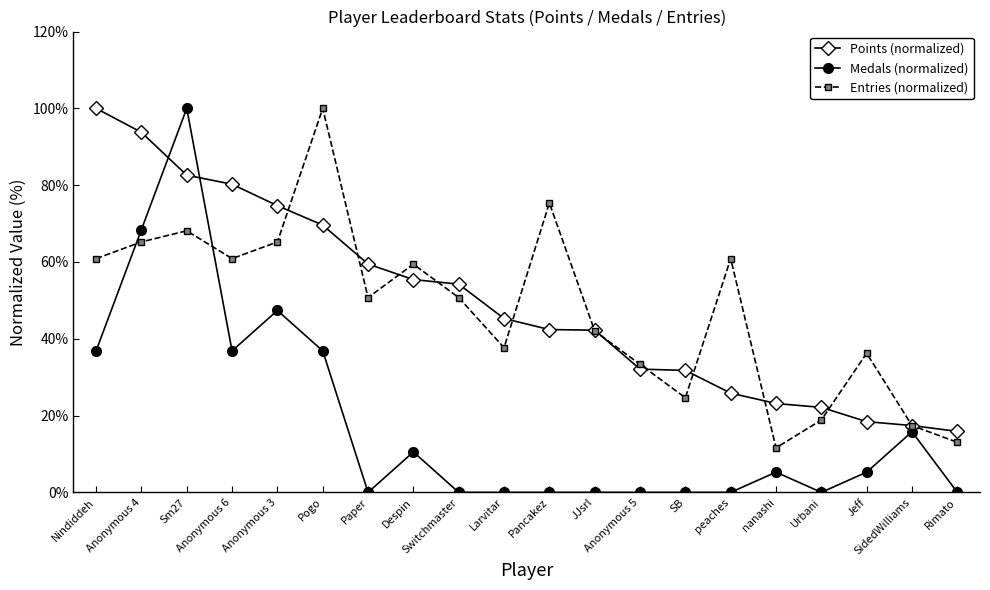

Which series has the largest range (max minus min)?

Medals (normalized)